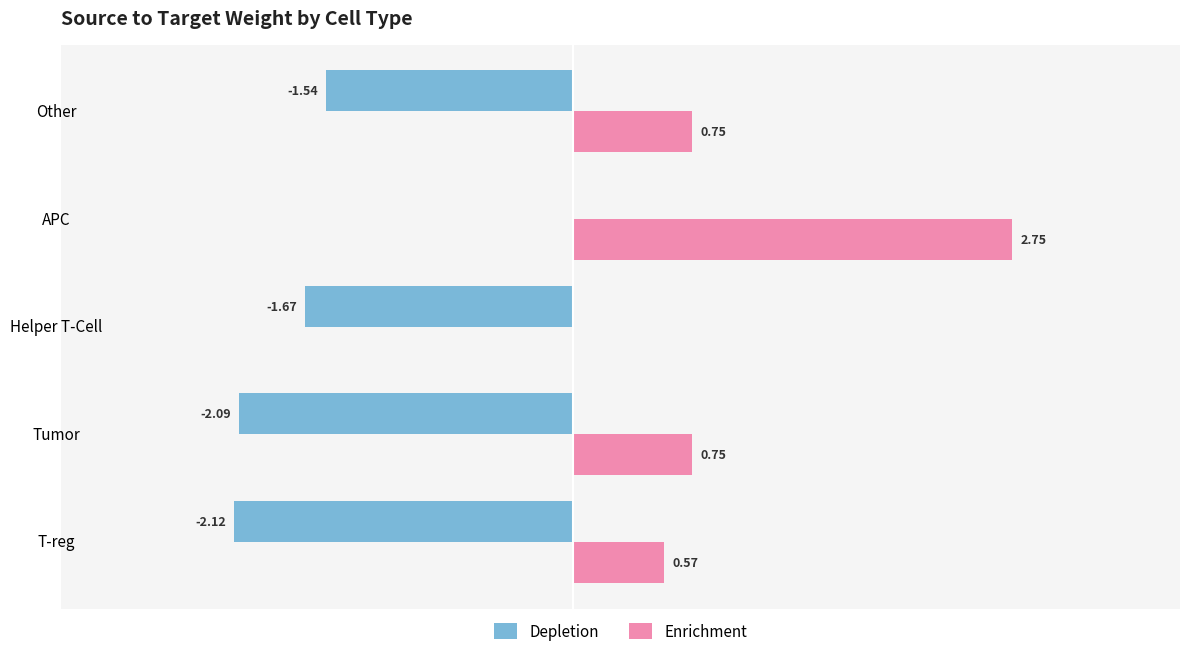

At which label is Depletion closest to -1?

Other